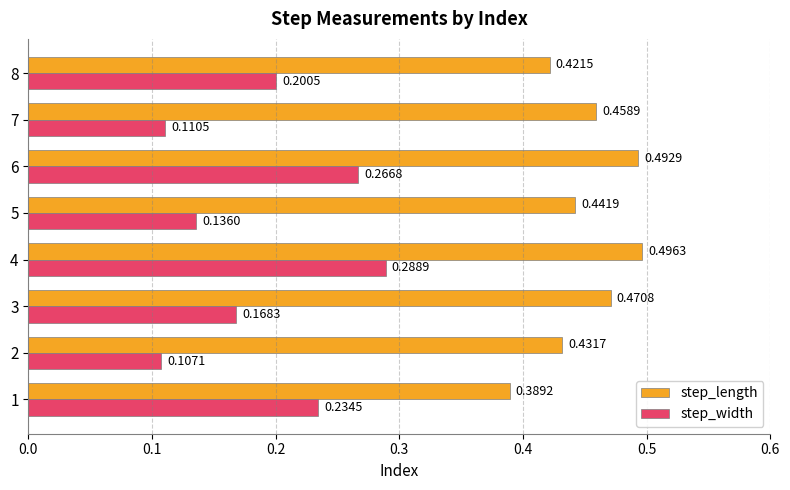

Which series has the widest spread of values?

step_width